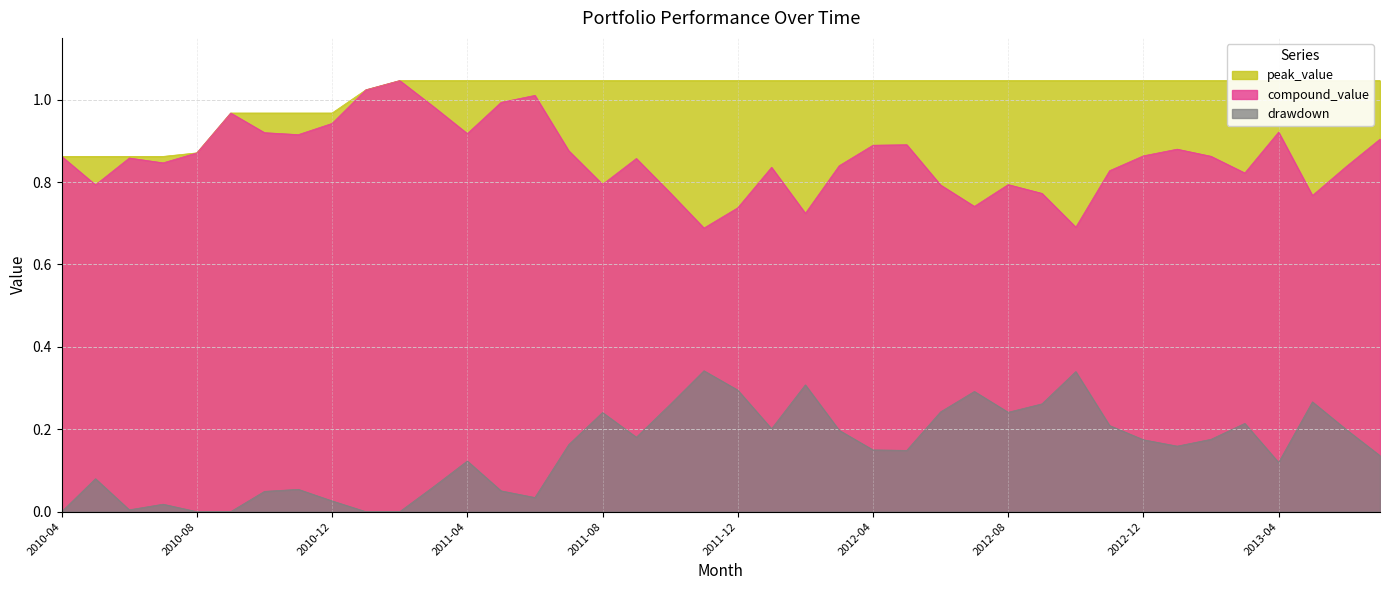

Which series has the widest spread of values?

compound_value